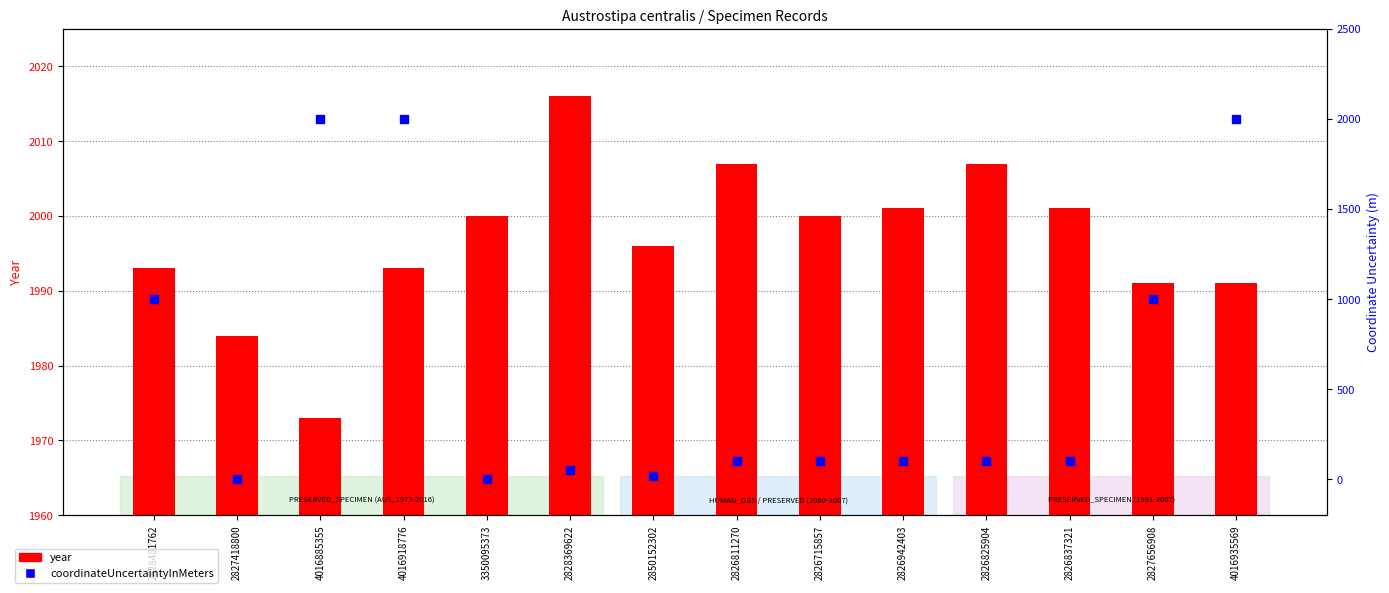

At which category is the sum across all series the highest?

4016918776